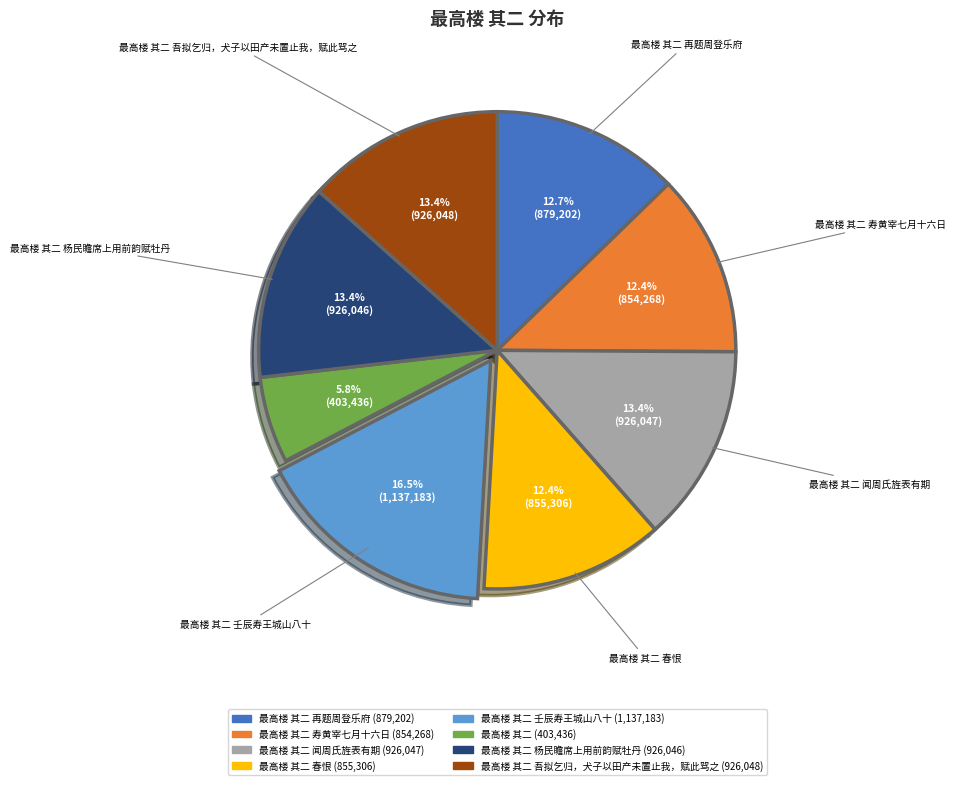

Does any single category account for the majority?

No